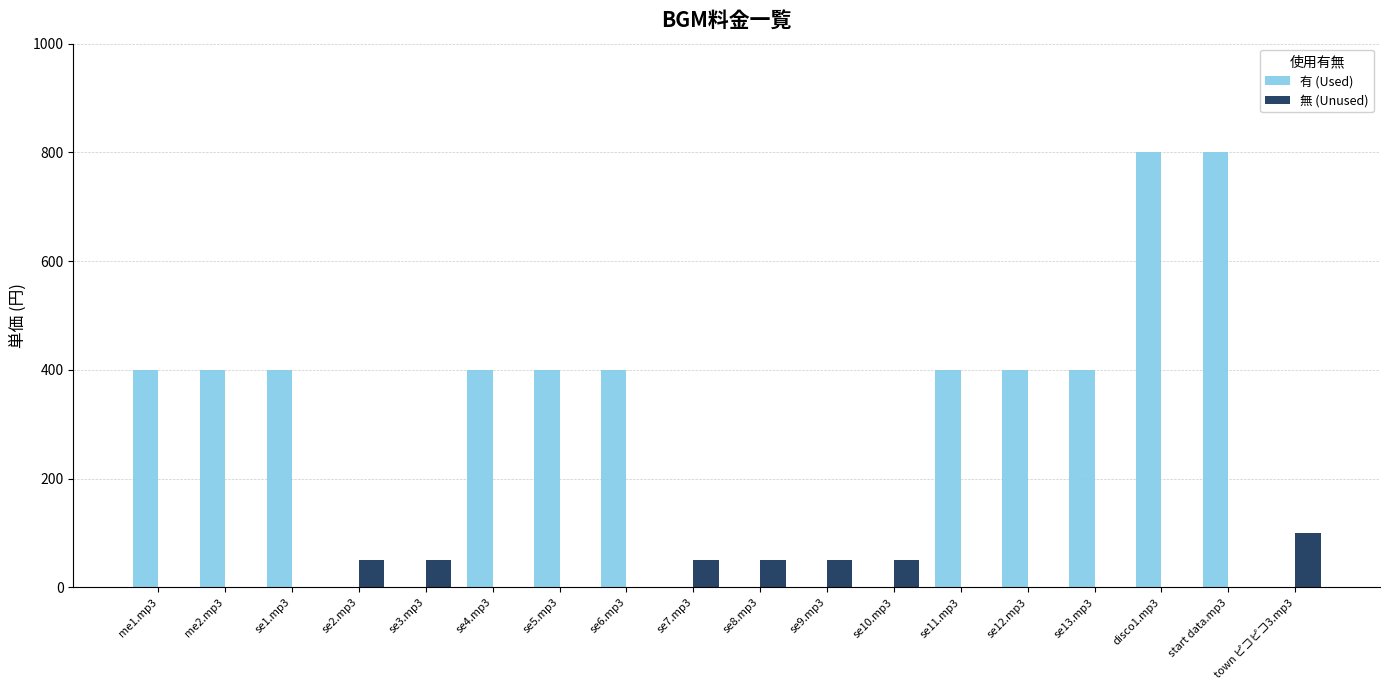

The value of 有 (Used) at start data.mp3 is 800. True or false?

True